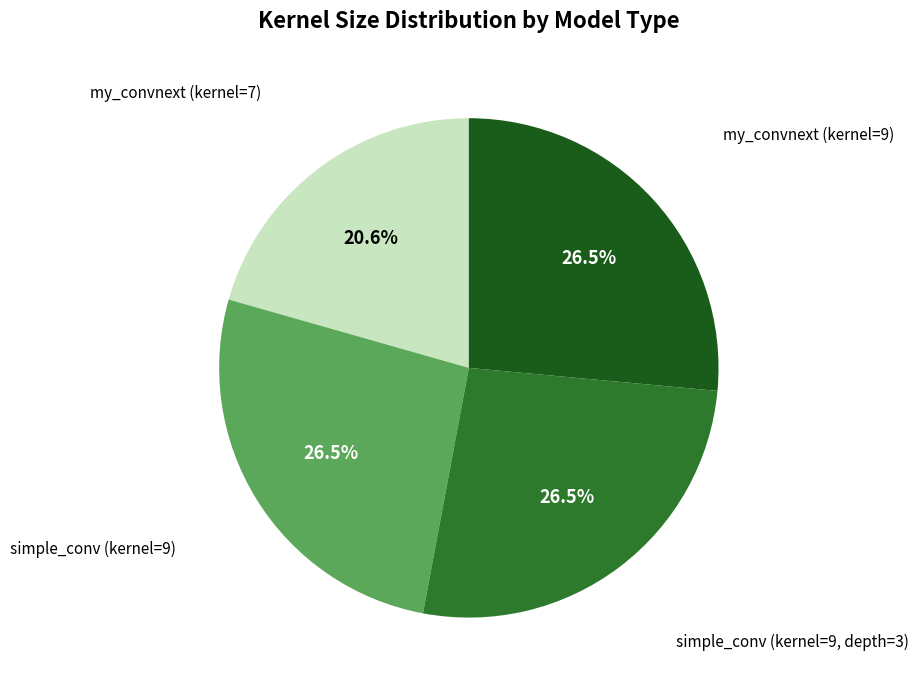

Is there a majority slice in this chart?

No